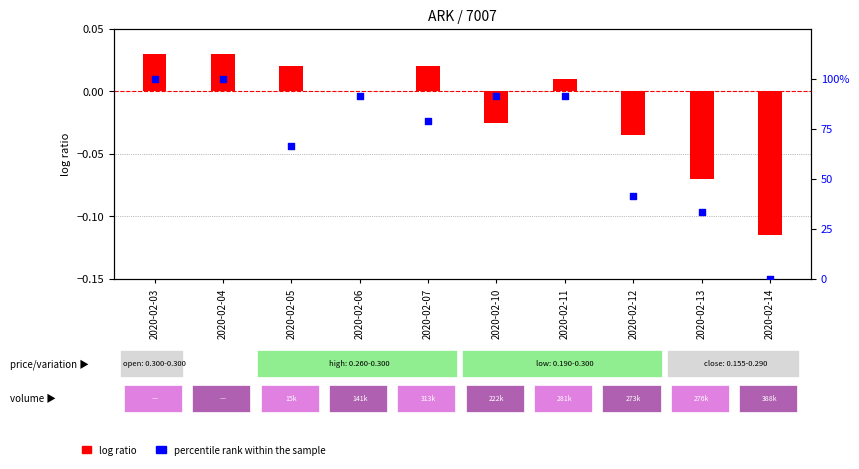

At which category is the sum across all series the highest?

2020-02-03